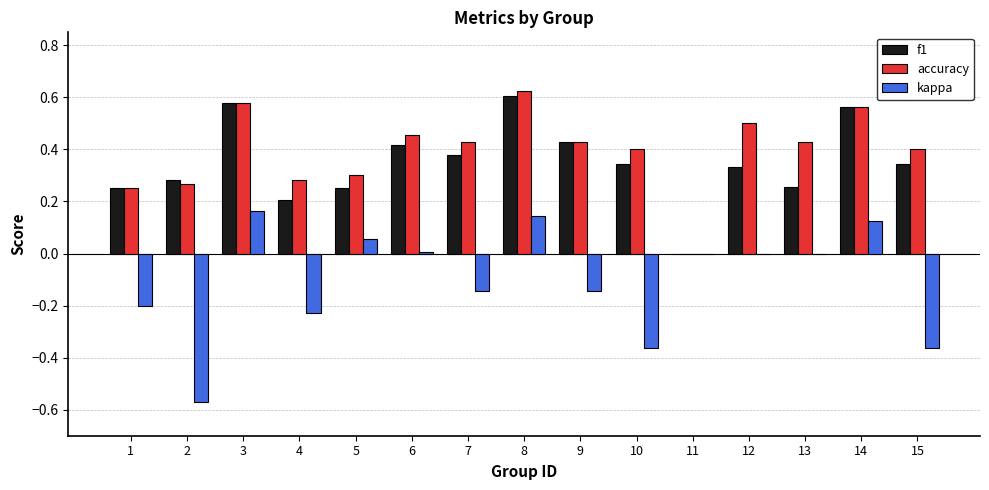

How many accuracy values are between 0 and 1?

15